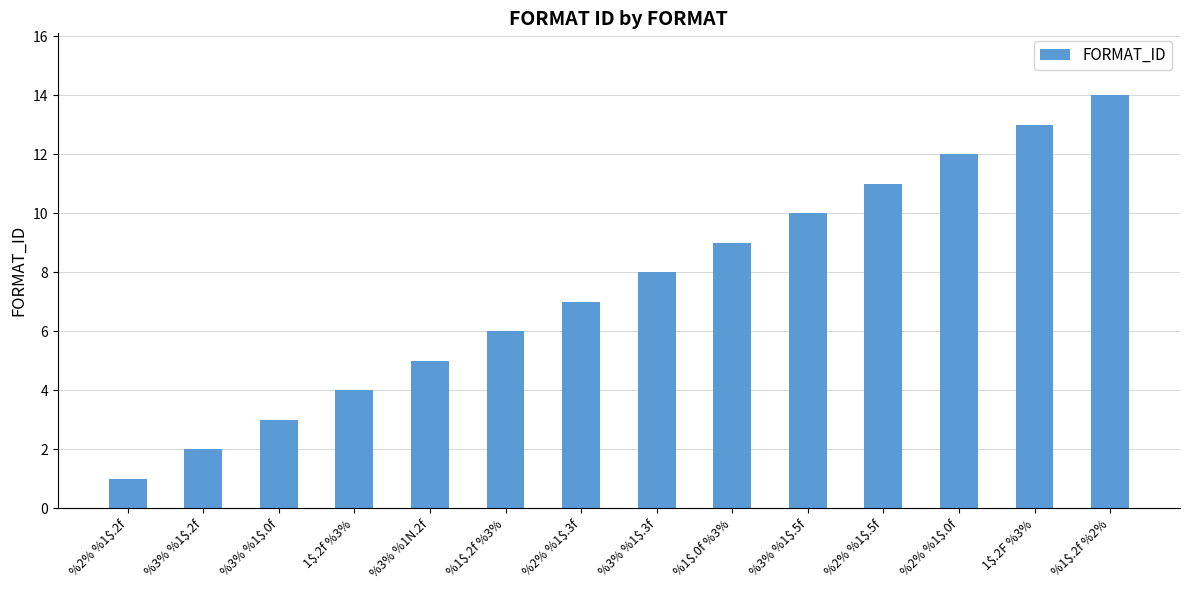

Is it true that the value at %1$.2f %3% is 6?

True